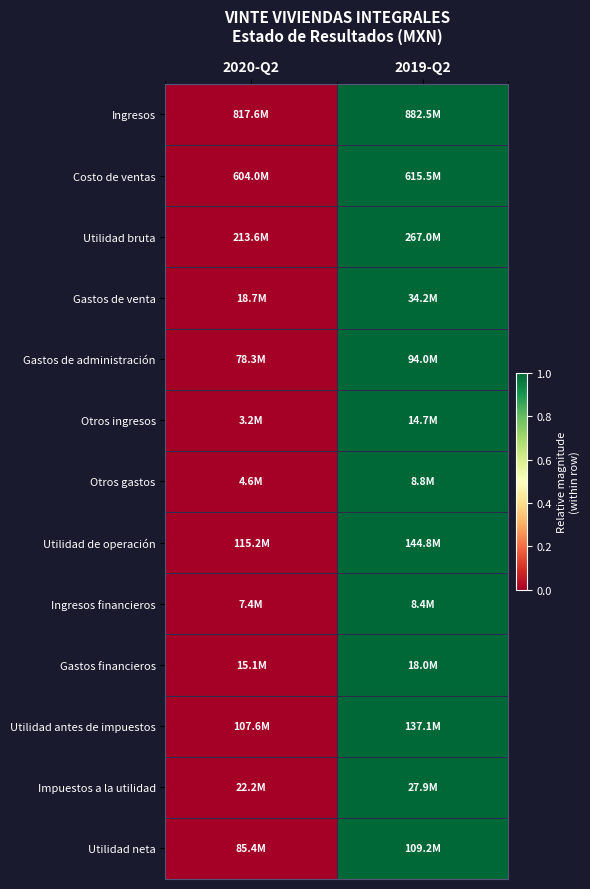

Which series changed the most between 2020-Q2 and 2019-Q2?

Ingresos